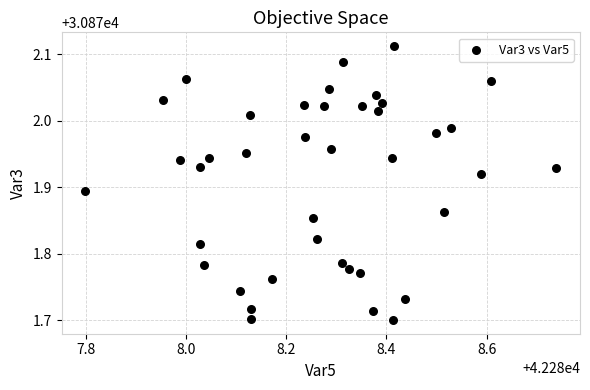

What is the range of X values (max minus min)?

0.9